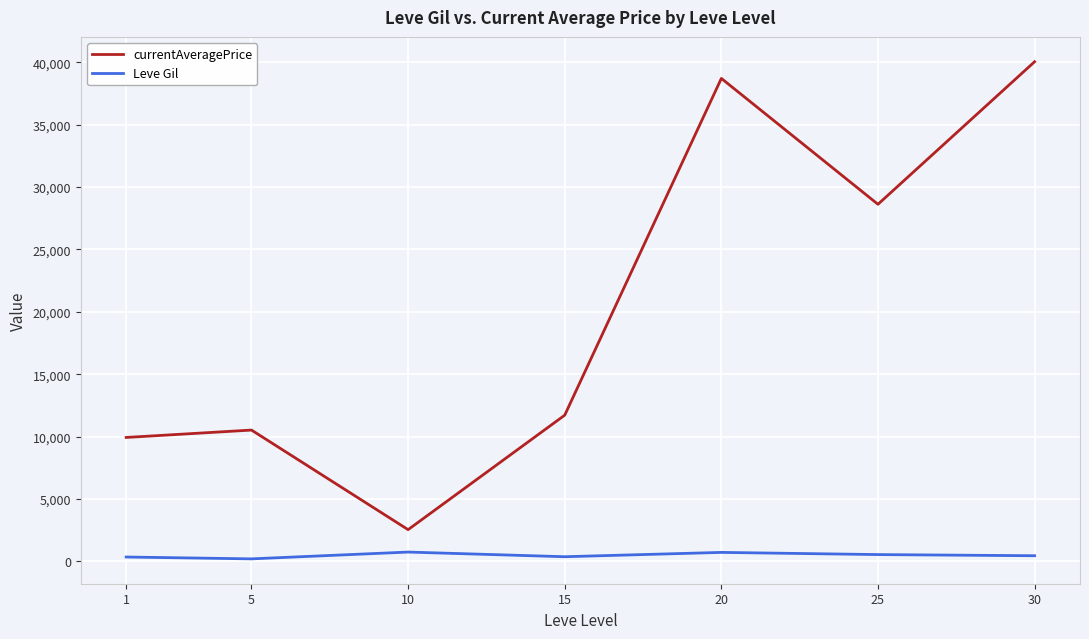

How many values in the currentAveragePrice series are below 11715?

3